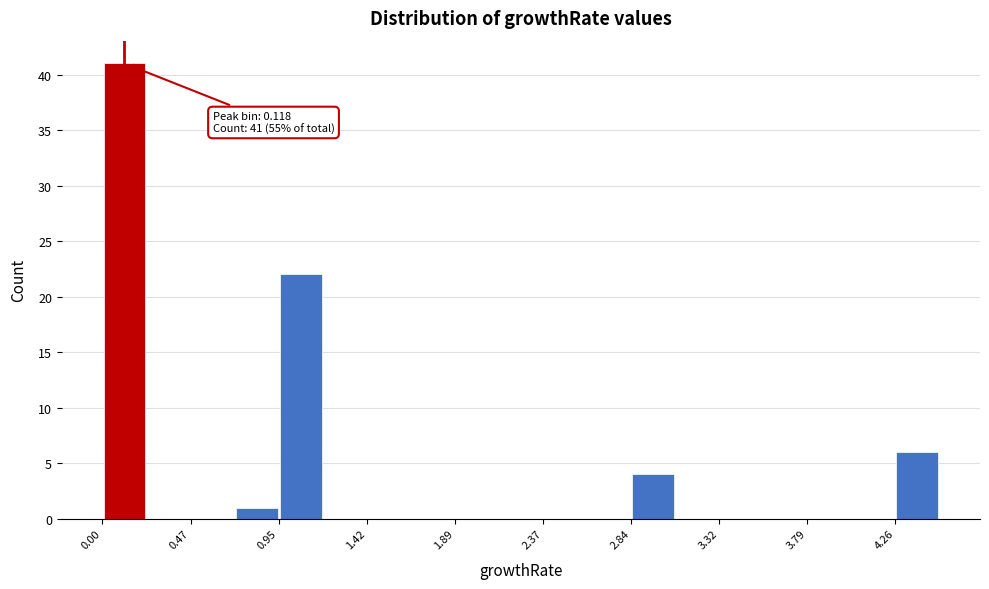

Which range on the x-axis has the tallest bar?

0.00 to 0.25